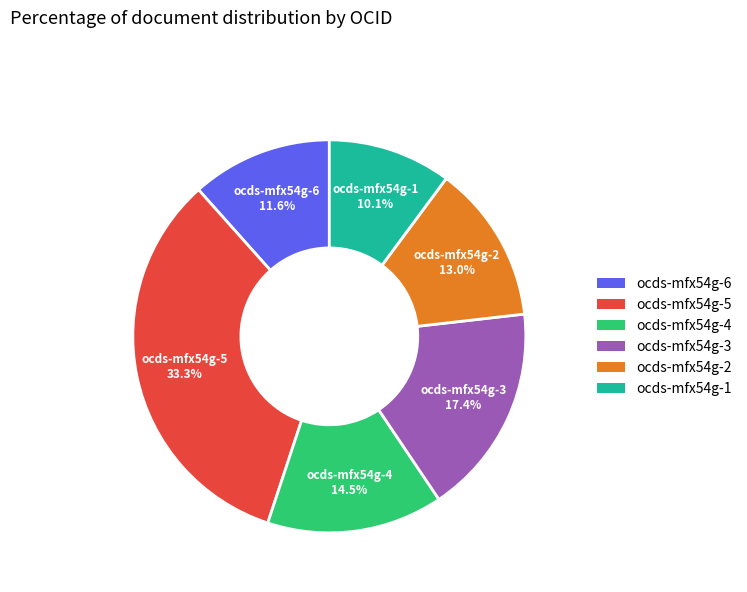

To the nearest percent, what percentage of the pie is ocds-mfx54g-2?

13%